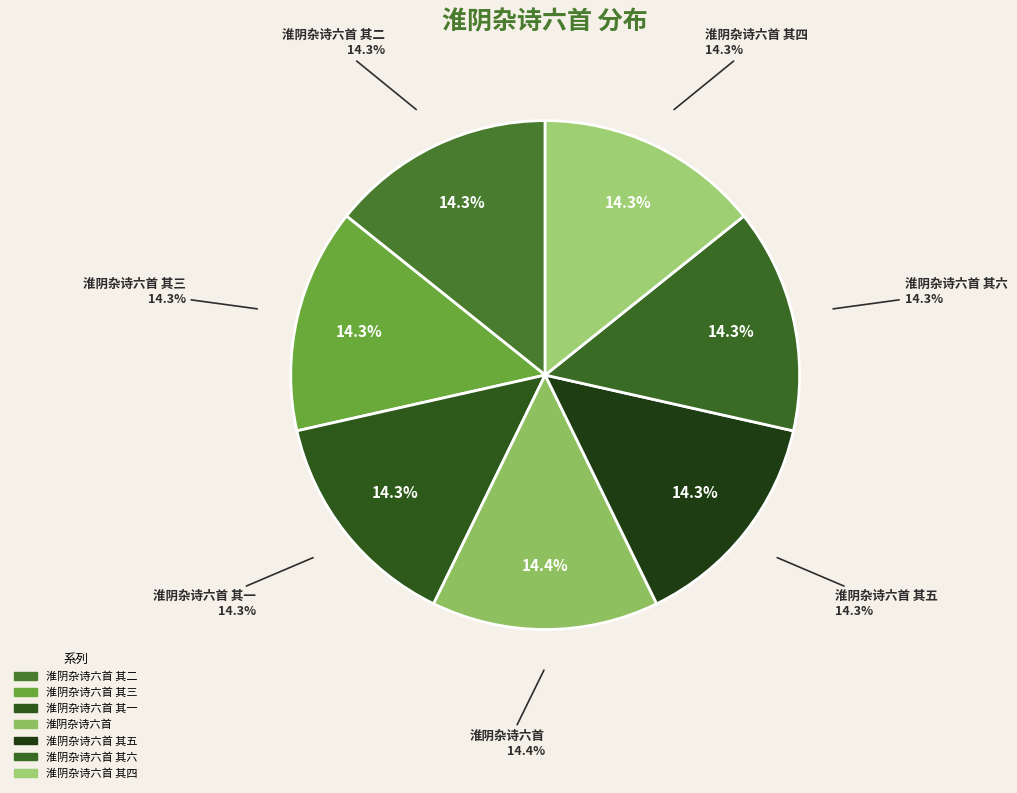

Which slice is the largest?

淮阴杂诗六首